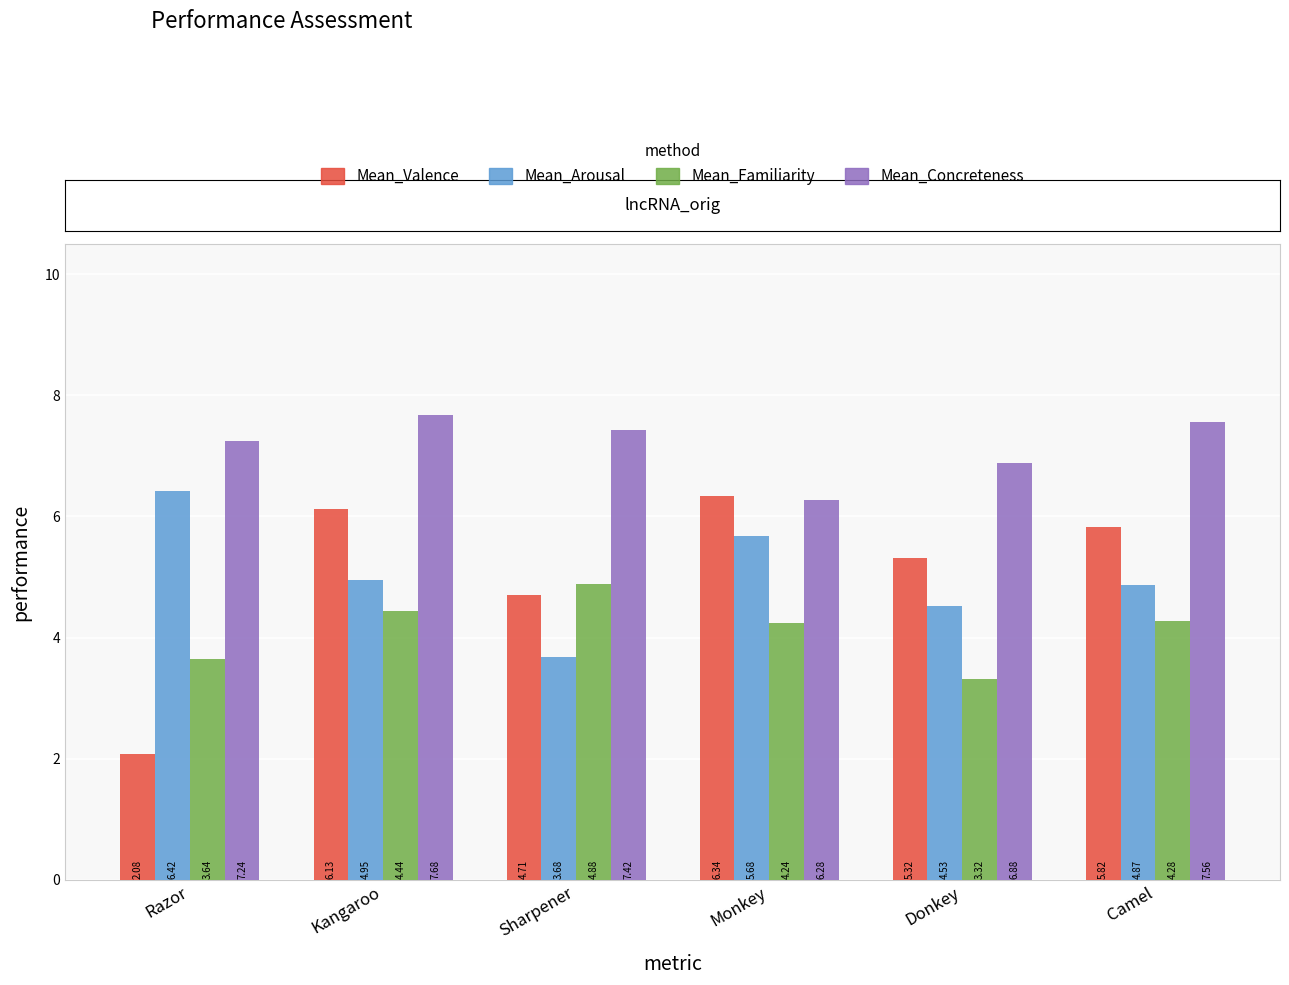

What is the sum of the Mean_Valence values at Camel and Sharpener?

10.5